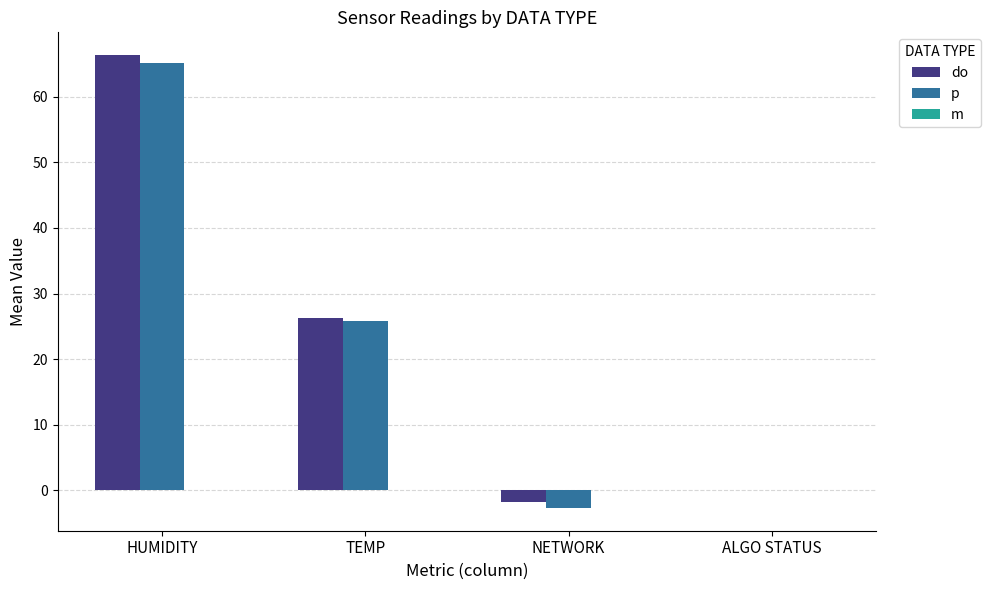

Which series changed the most between HUMIDITY and NETWORK?

do